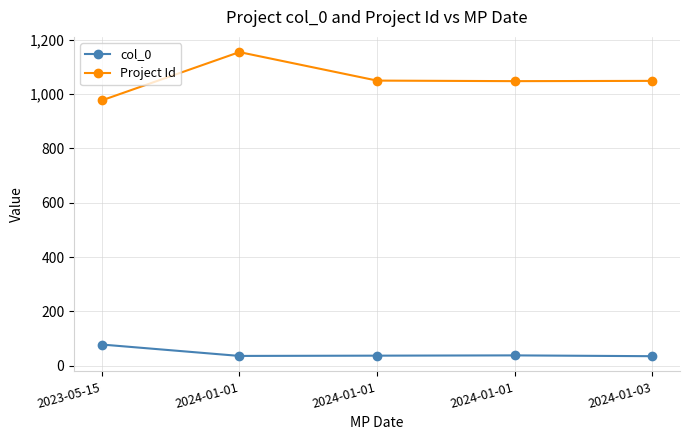

Does the chart display data point markers on the line(s)?

Yes